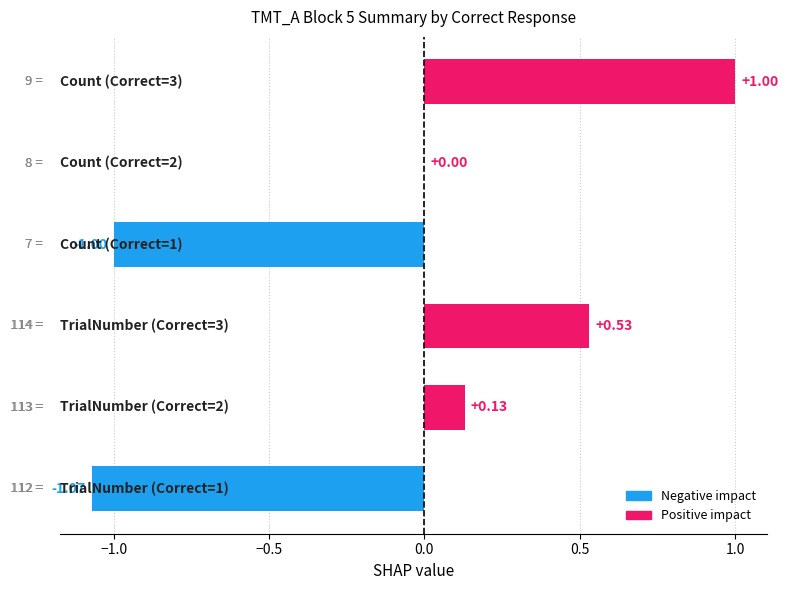

Are the bars horizontal?

Yes